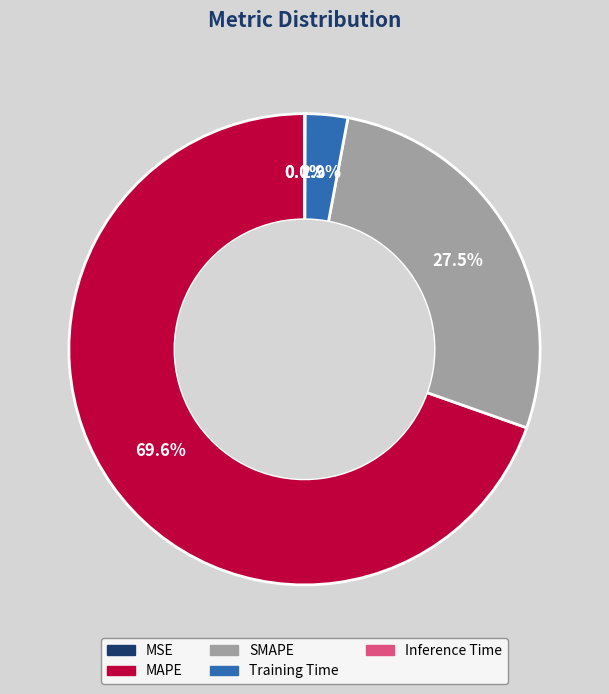

Is there a majority slice in this chart?

Yes